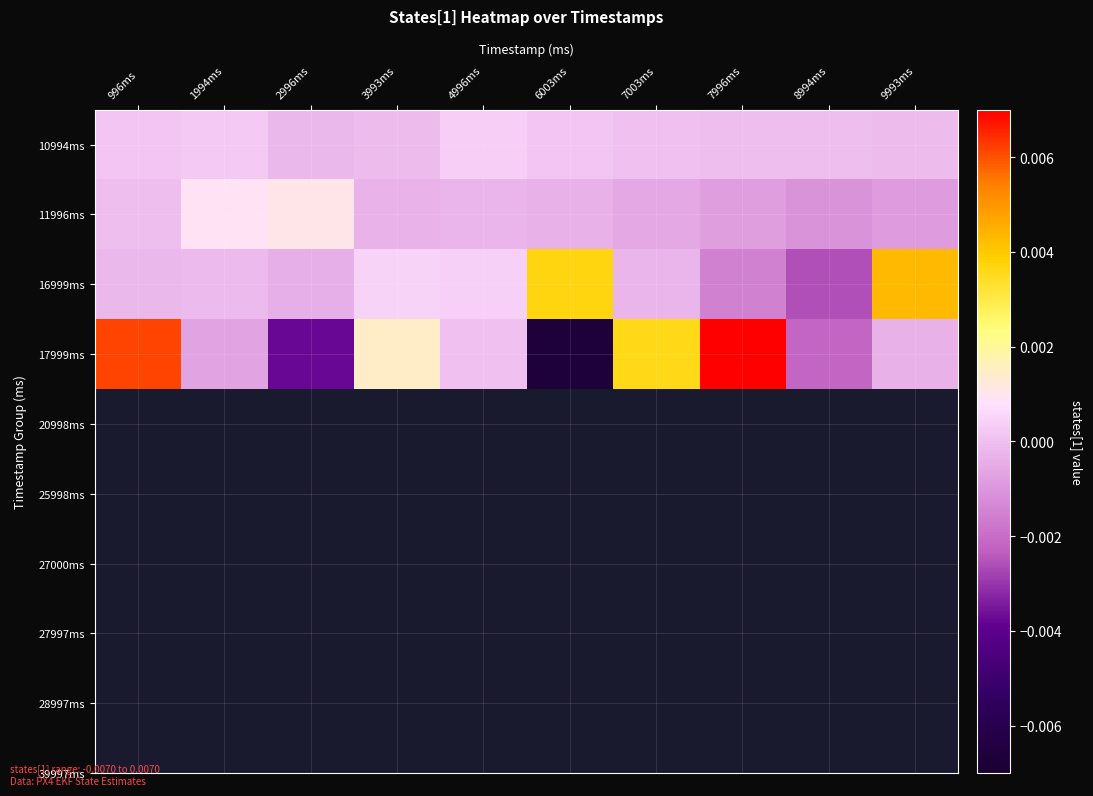

How many data points does each series have?

10